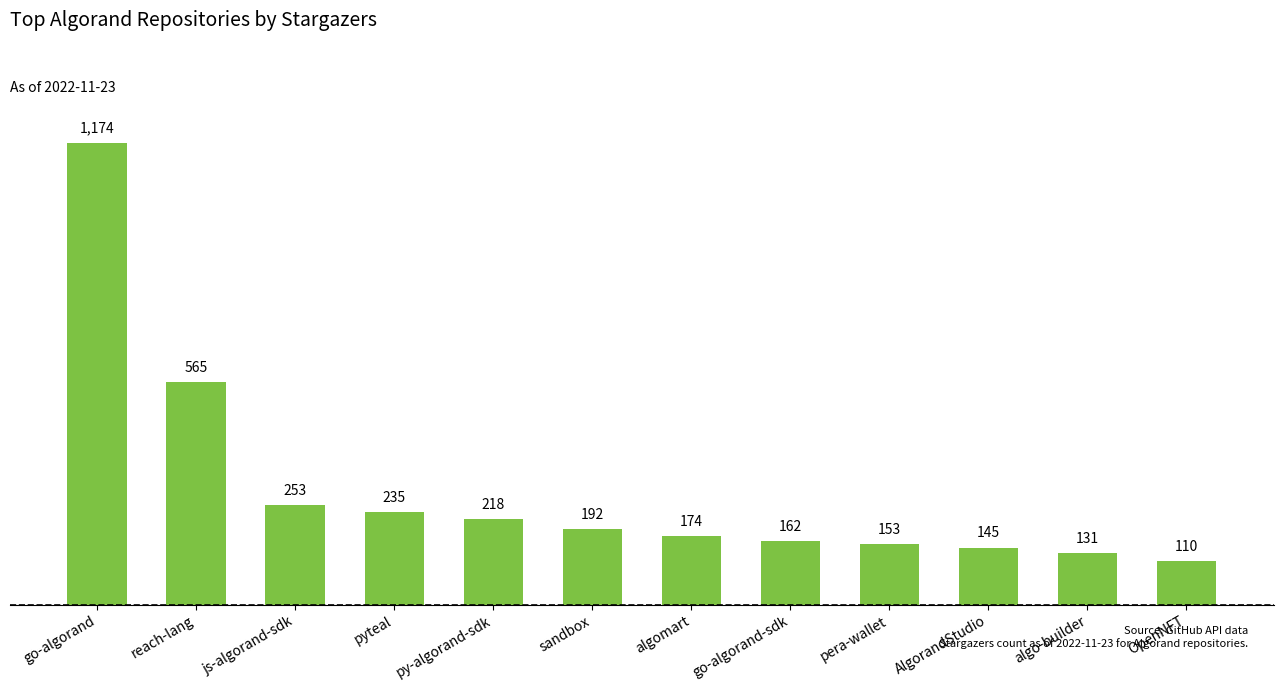

What is the approximate value at AlgorandStudio, to the nearest 100?

100